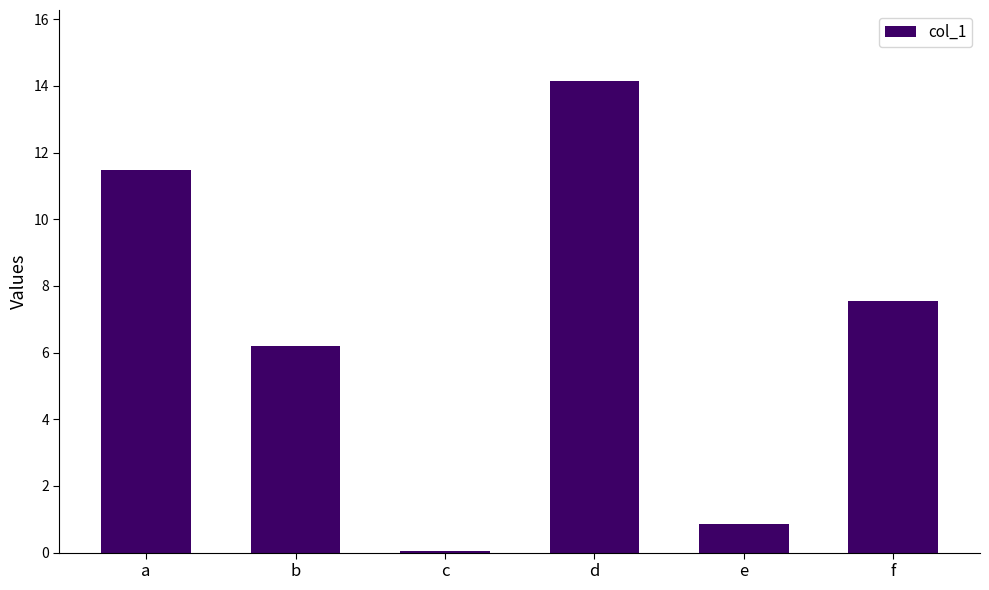

What is the smallest value displayed?

0.1